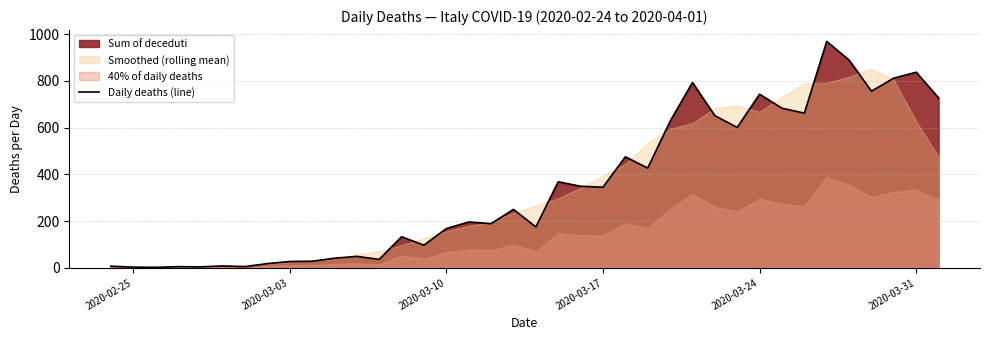

How many points are lower than both their immediate neighbors (excluding endpoints)?

12